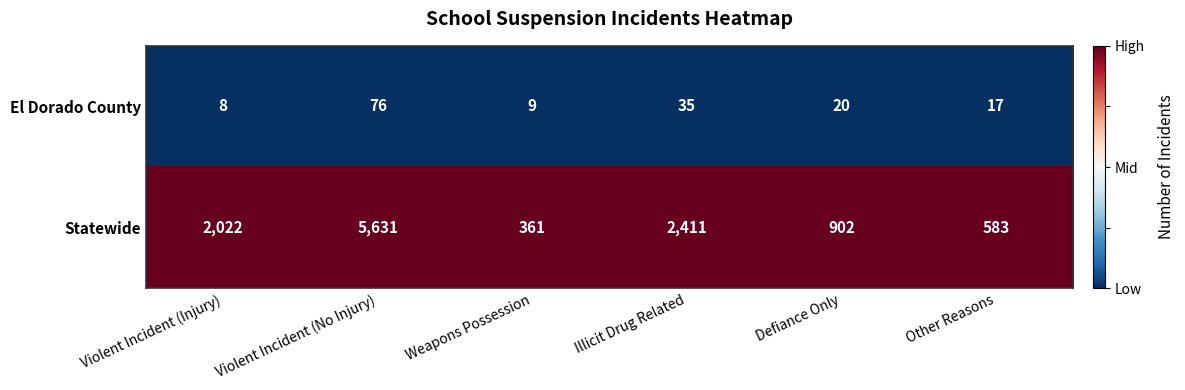

What is the smallest value displayed?

8